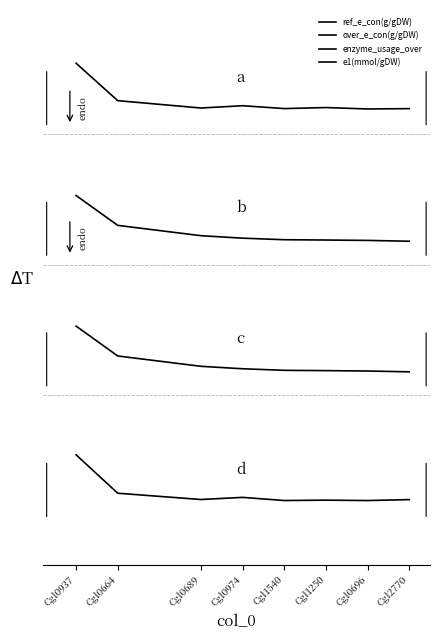

Does the chart have visible grid lines?

No